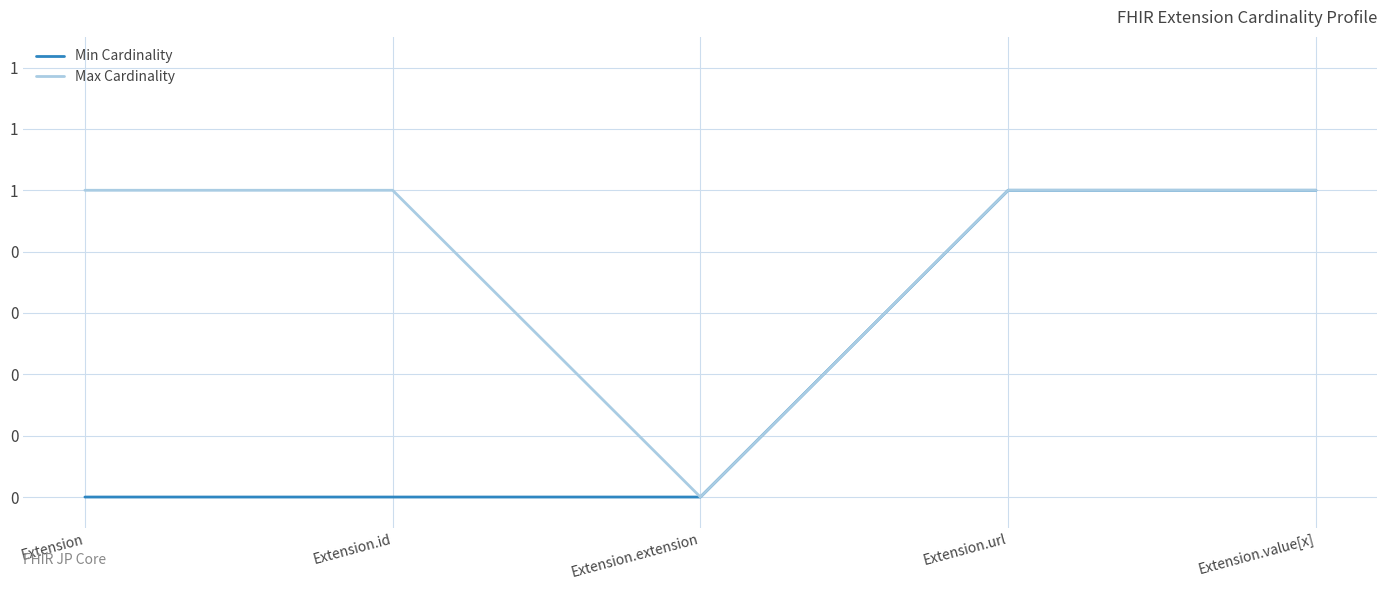

True or false: Max Cardinality has a value of 1 at Extension.value[x].

True